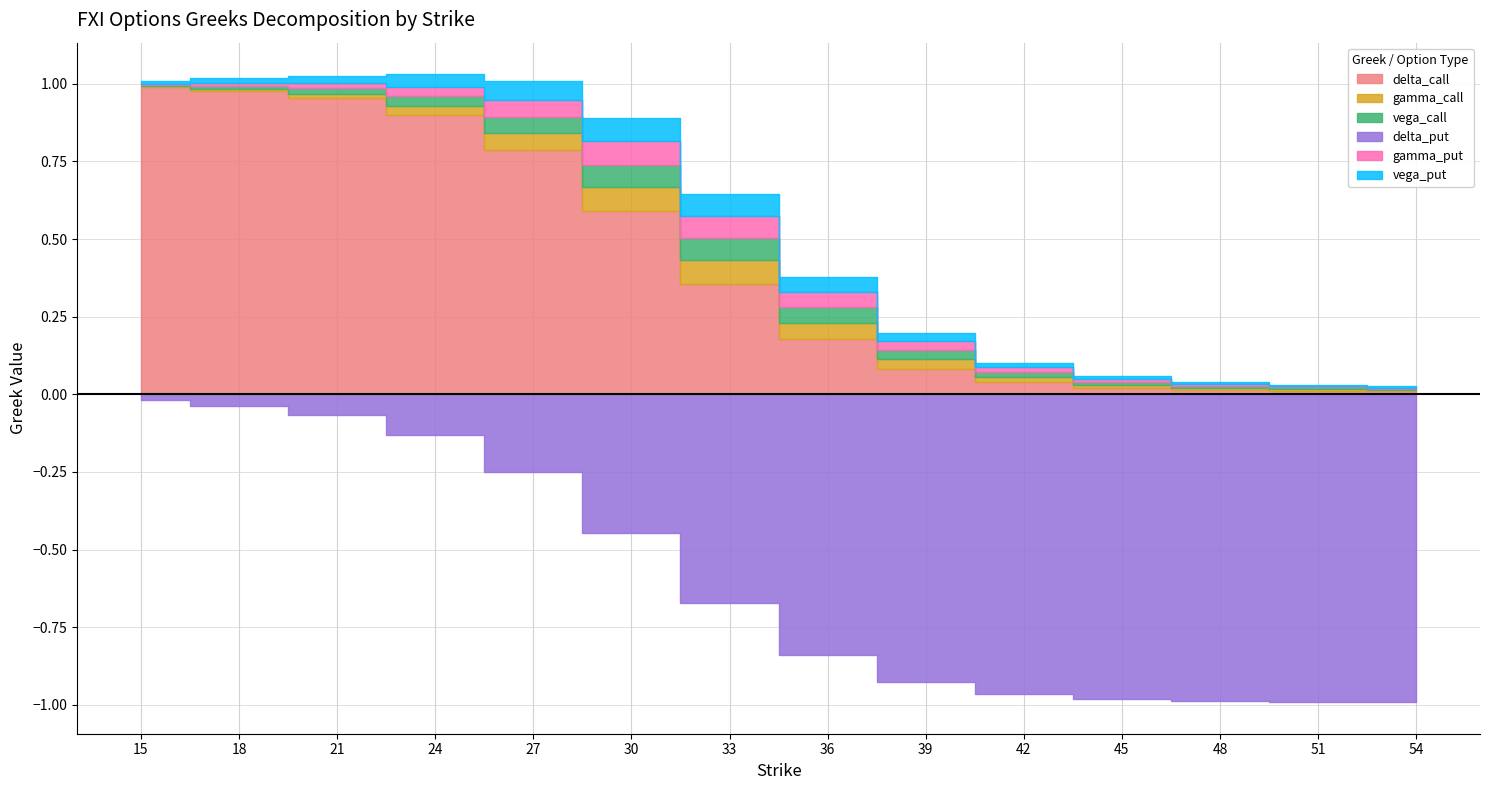

True or false: delta_call and vega_call intersect in this chart.

False